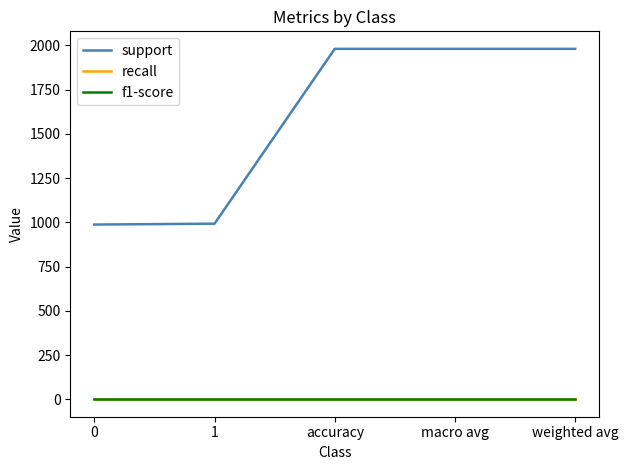

What is the highest value of the recall series?

1